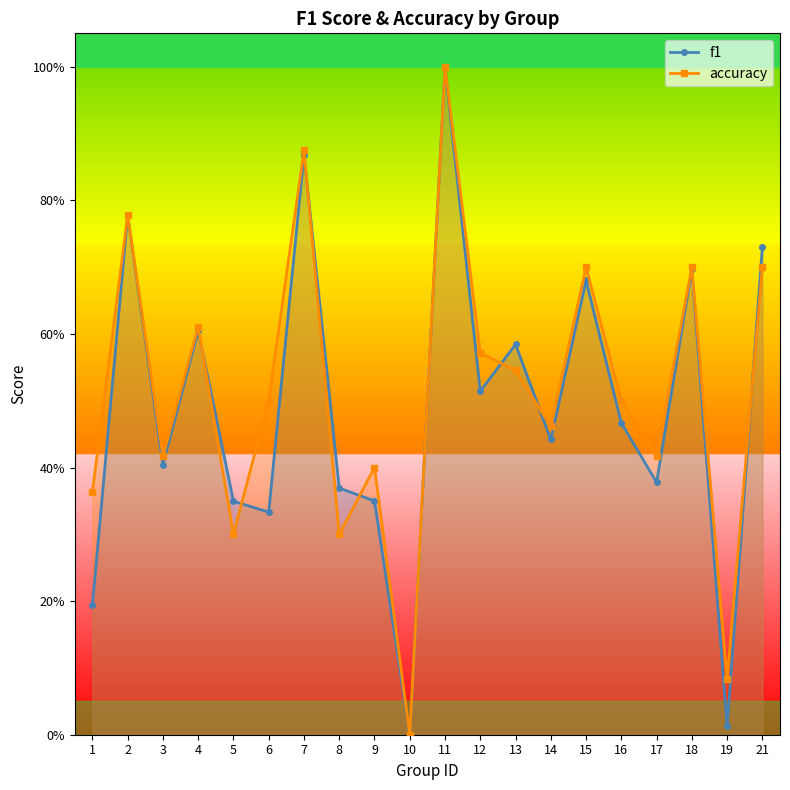

In f1, how many points are lower than both neighbors (excluding endpoints)?

7